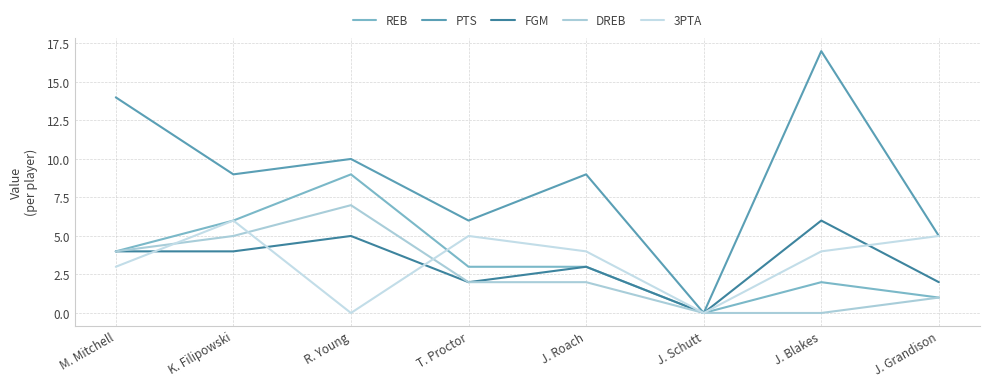

True or false: FGM and PTS intersect in this chart.

False